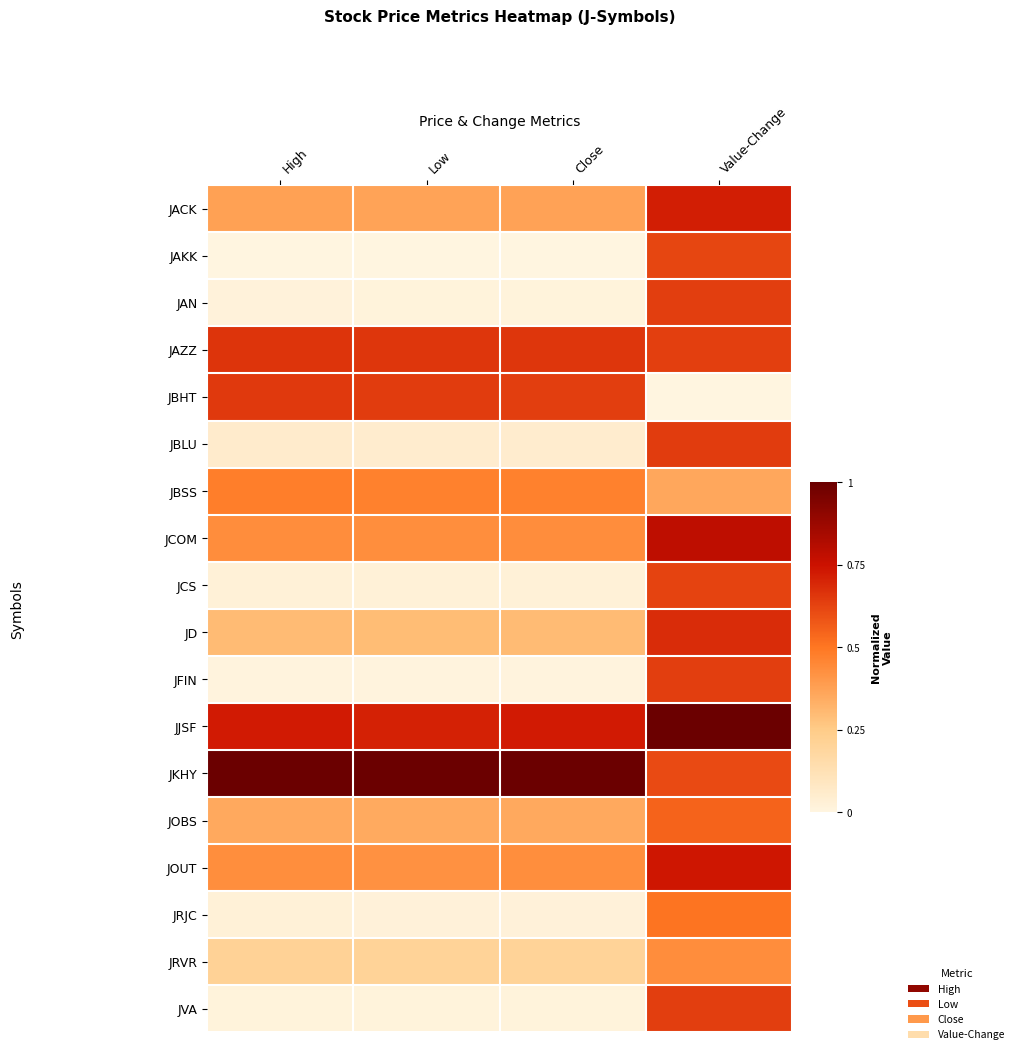

At how many categories does at least one series exceed 0?

4